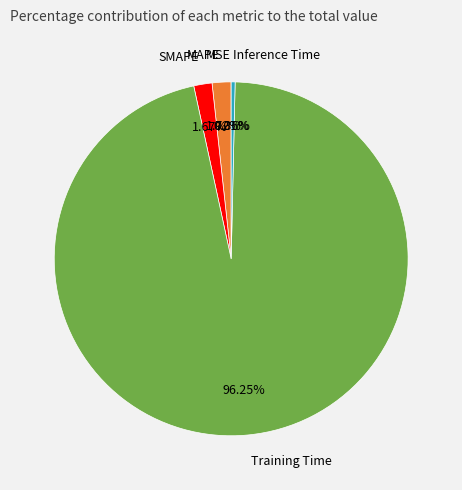

What is the largest slice in the pie chart?

Training Time